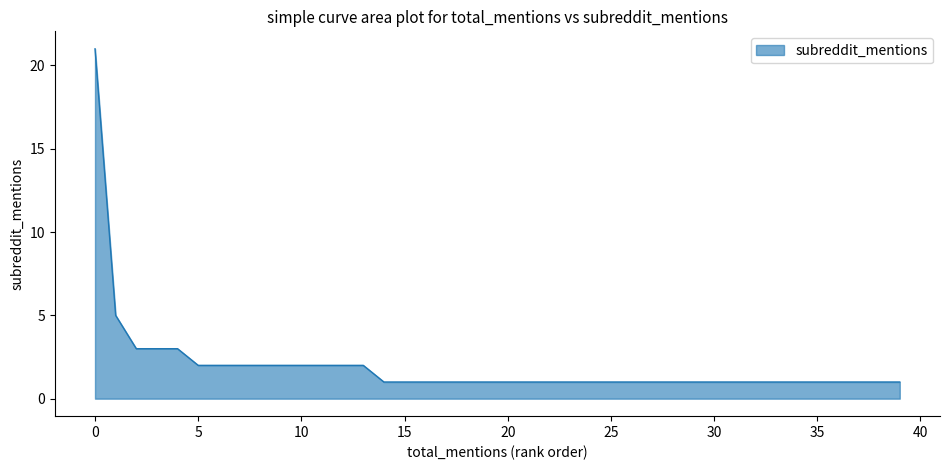

What is the difference between the maximum and minimum values?

20